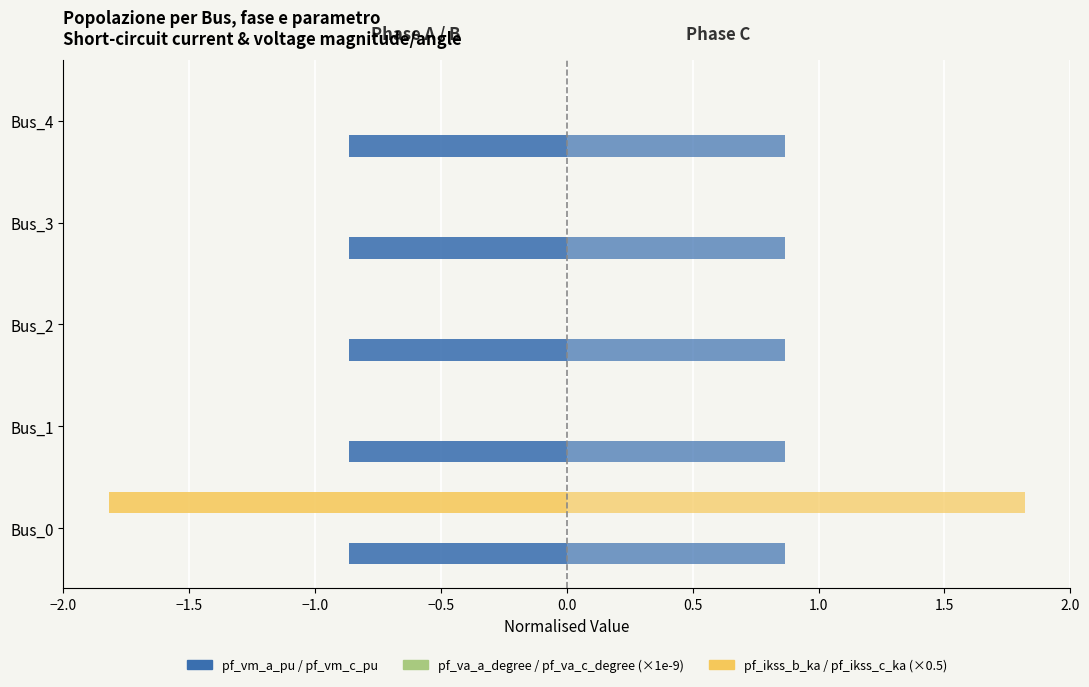

At how many categories does at least one series exceed 0?

5